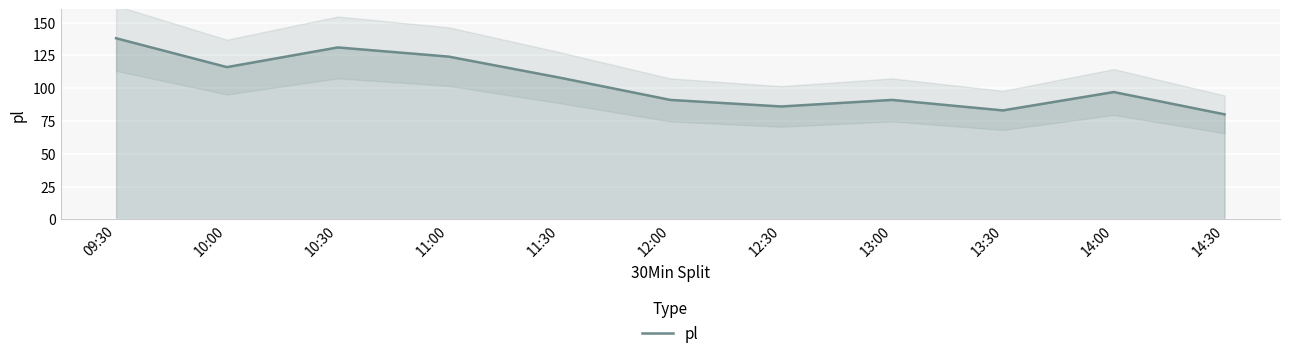

The chart shows a value of 73 at 10:00. True or false?

False